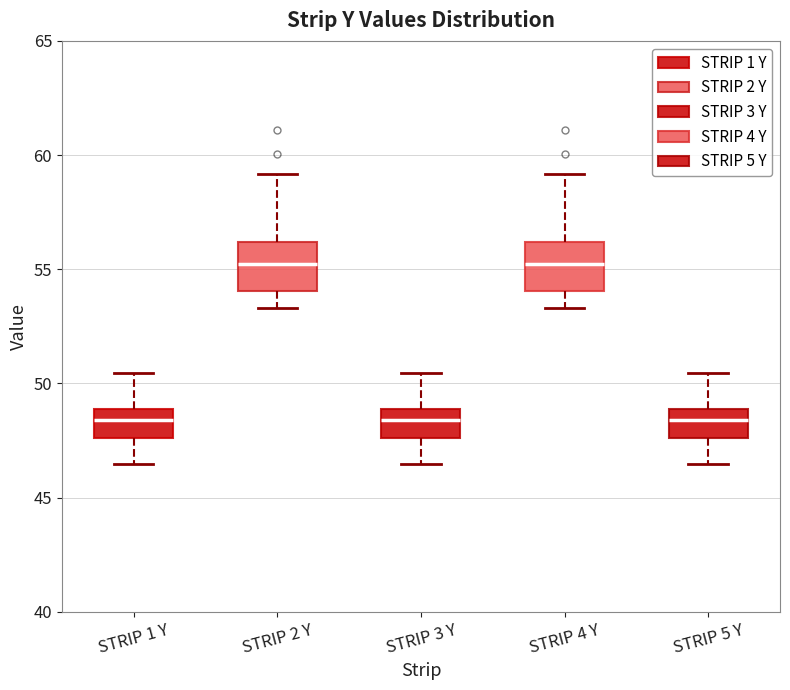

Reading left to right, transcribe this box plot: for each box, give where its median line is, the range the box spans, and where its two whiskers end, as read against the y-axis. The values are not printed on the chart, so give them approximately, as read against the axis.

STRIP 1 Y: median 48.5, box 47.5 to 49.0, whiskers 46.5 to 50.5
STRIP 2 Y: median 55.5, box 54.0 to 56.0, whiskers 53.5 to 59.0
STRIP 3 Y: median 48.5, box 47.5 to 49.0, whiskers 46.5 to 50.5
STRIP 4 Y: median 55.5, box 54.0 to 56.0, whiskers 53.5 to 59.0
STRIP 5 Y: median 48.5, box 47.5 to 49.0, whiskers 46.5 to 50.5